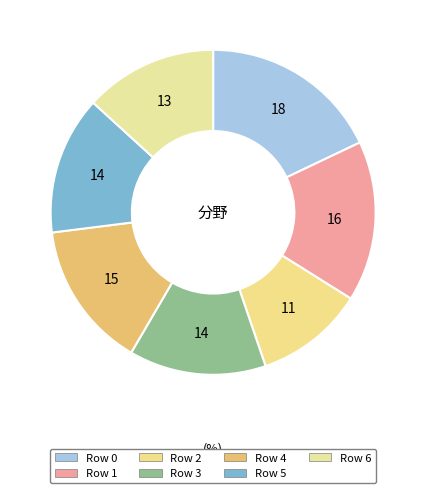

What is the ratio of the value at Row 4 to the value at Row 0?

0.8